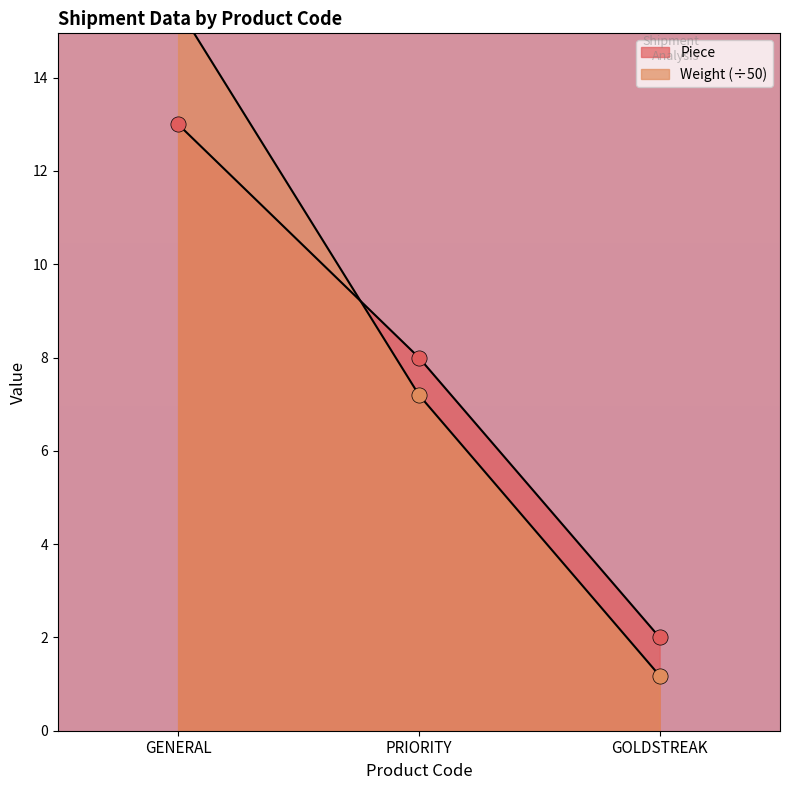

What are all the series names shown in the legend?

Piece, Weight